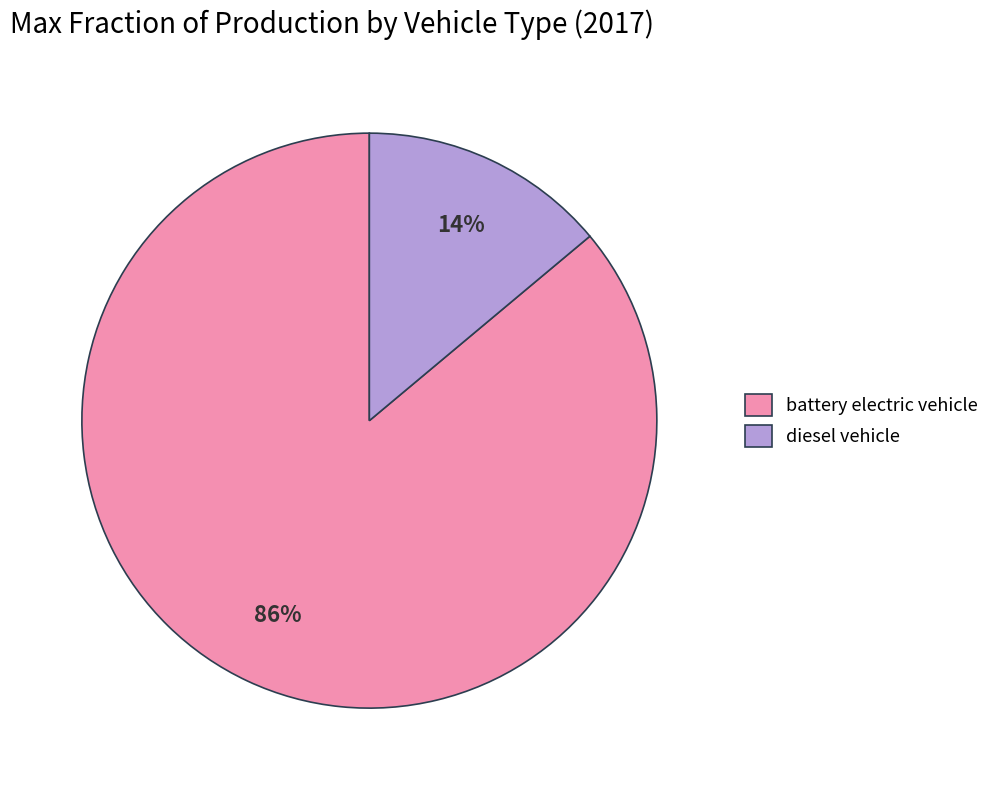

What is the smallest slice in the pie chart?

diesel vehicle